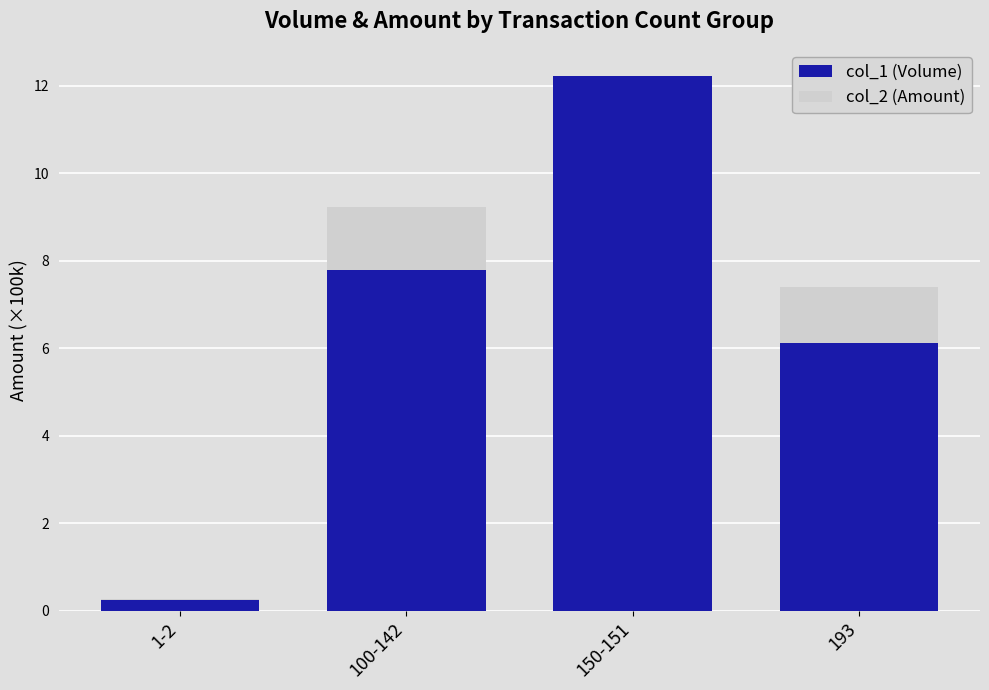

How many values in the col_1 (Volume) series are below 7?

2